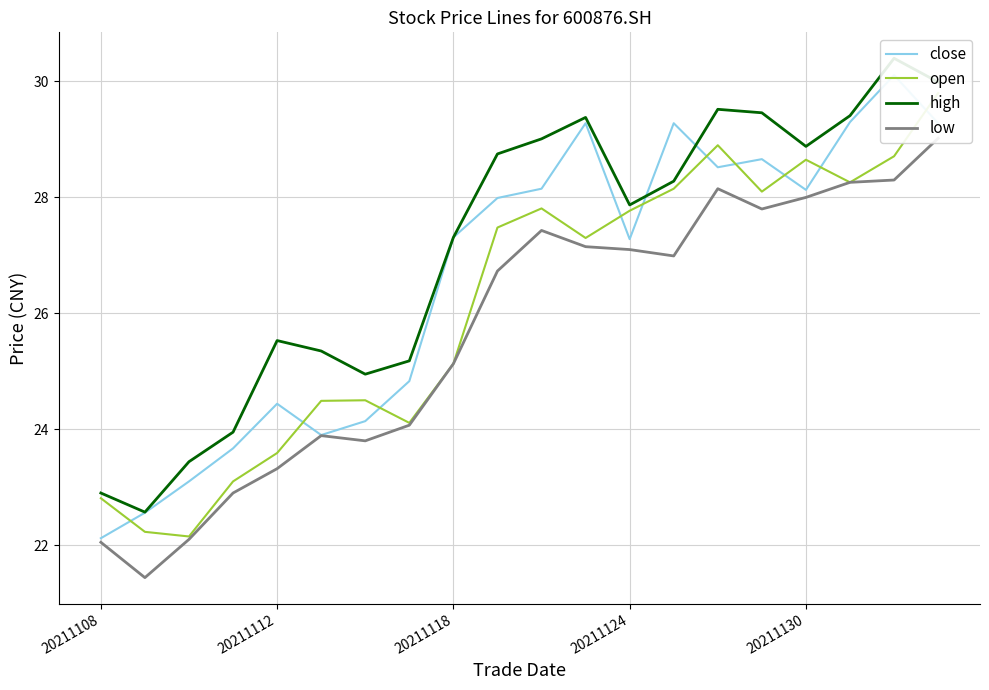

At how many categories does at least one series exceed 23?

18